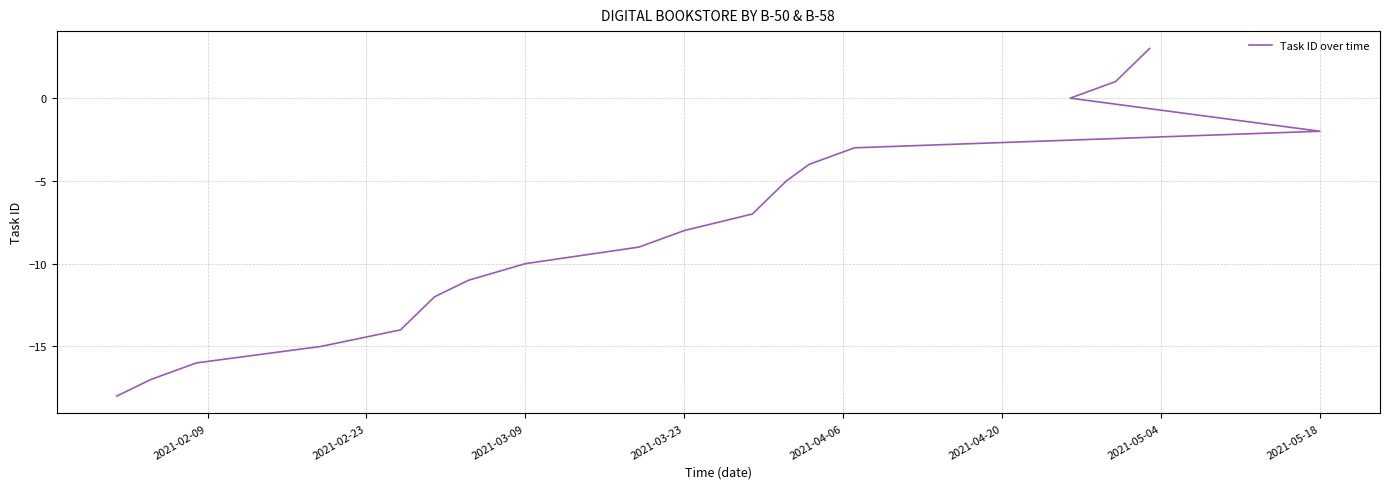

How many negative values are there?

15